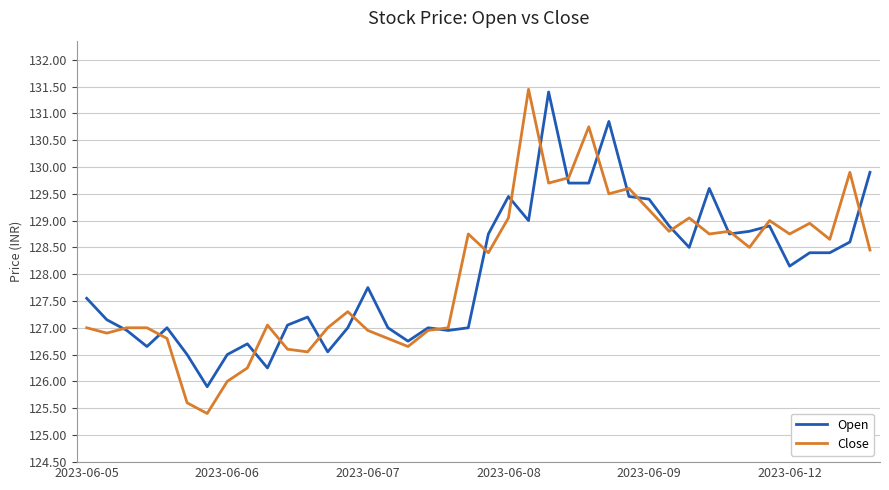

What are all the series names shown in the legend?

Open, Close